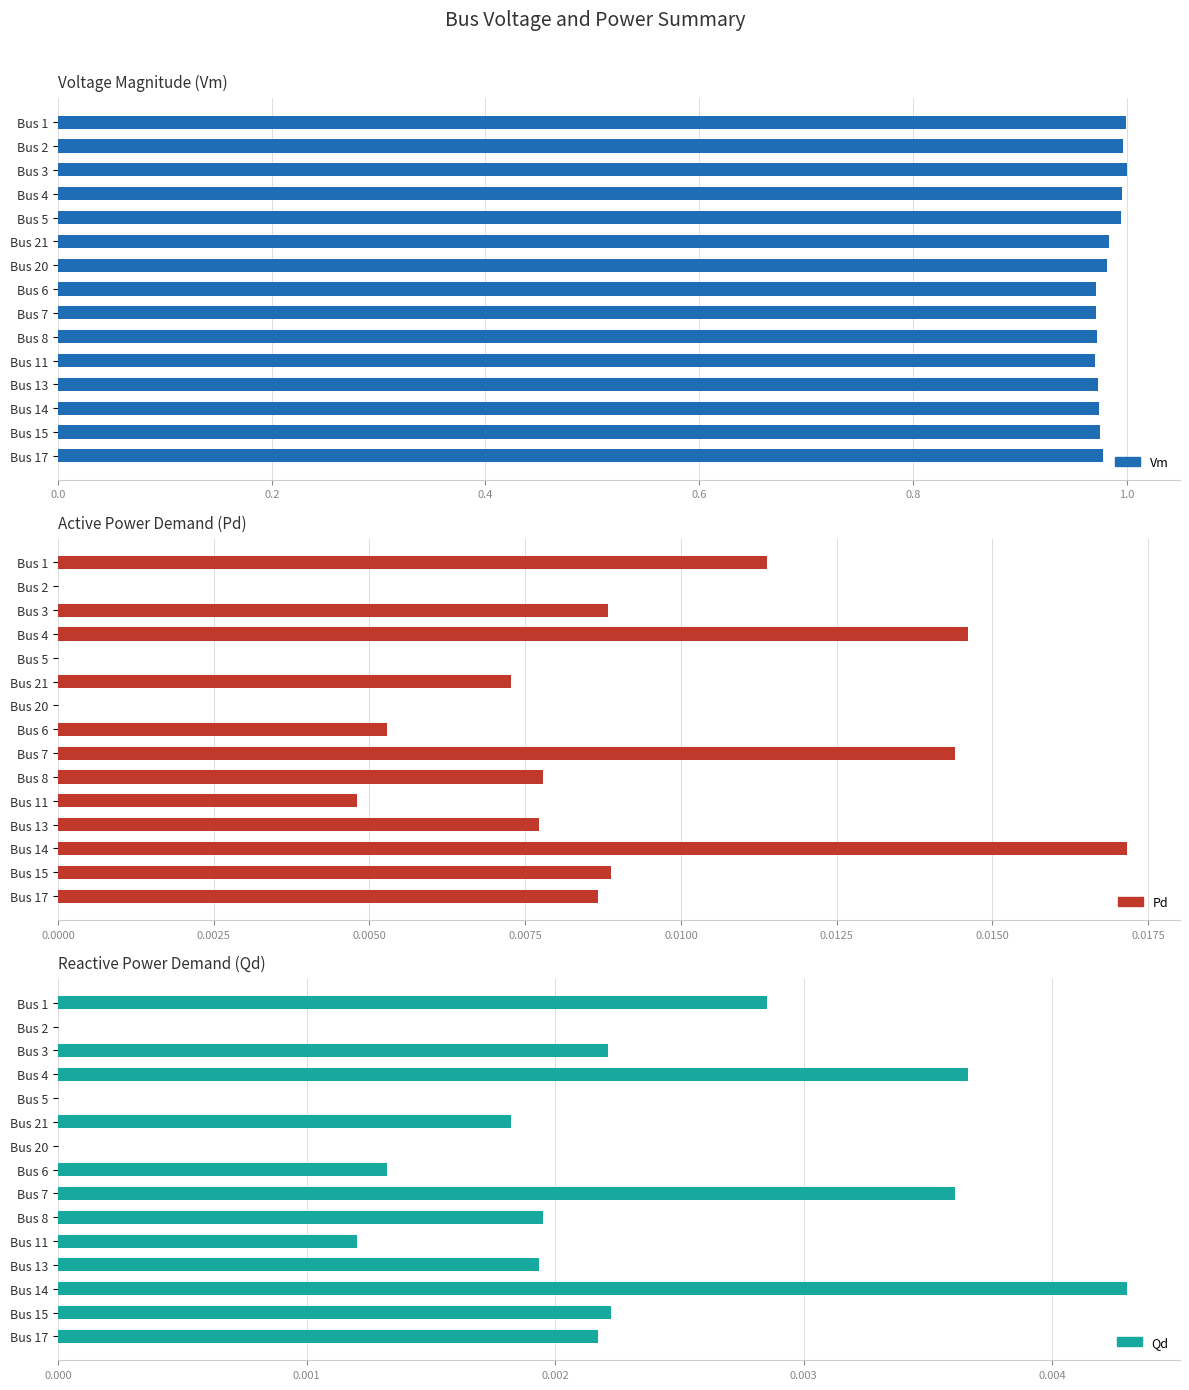

What is the total value across all series at Bus 17?

1.0